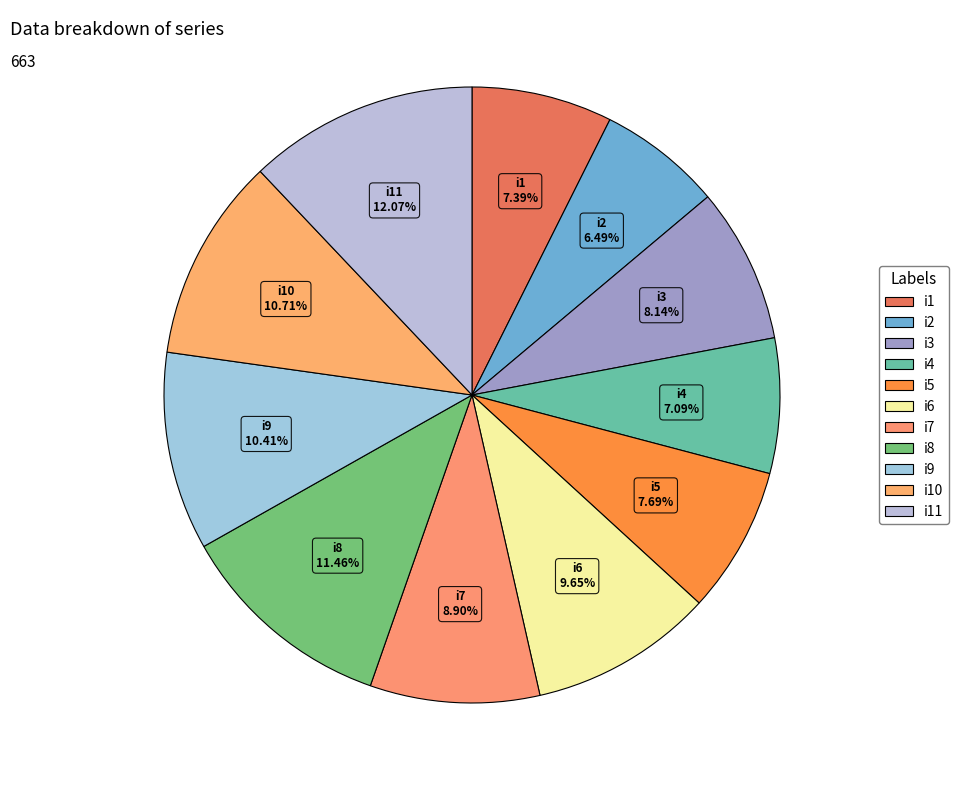

How many slices are in this pie chart?

11